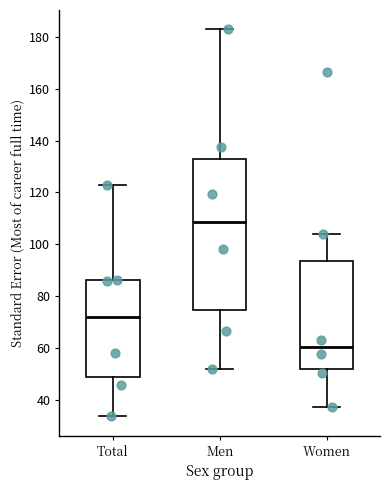

Which box has the highest median line?

Men